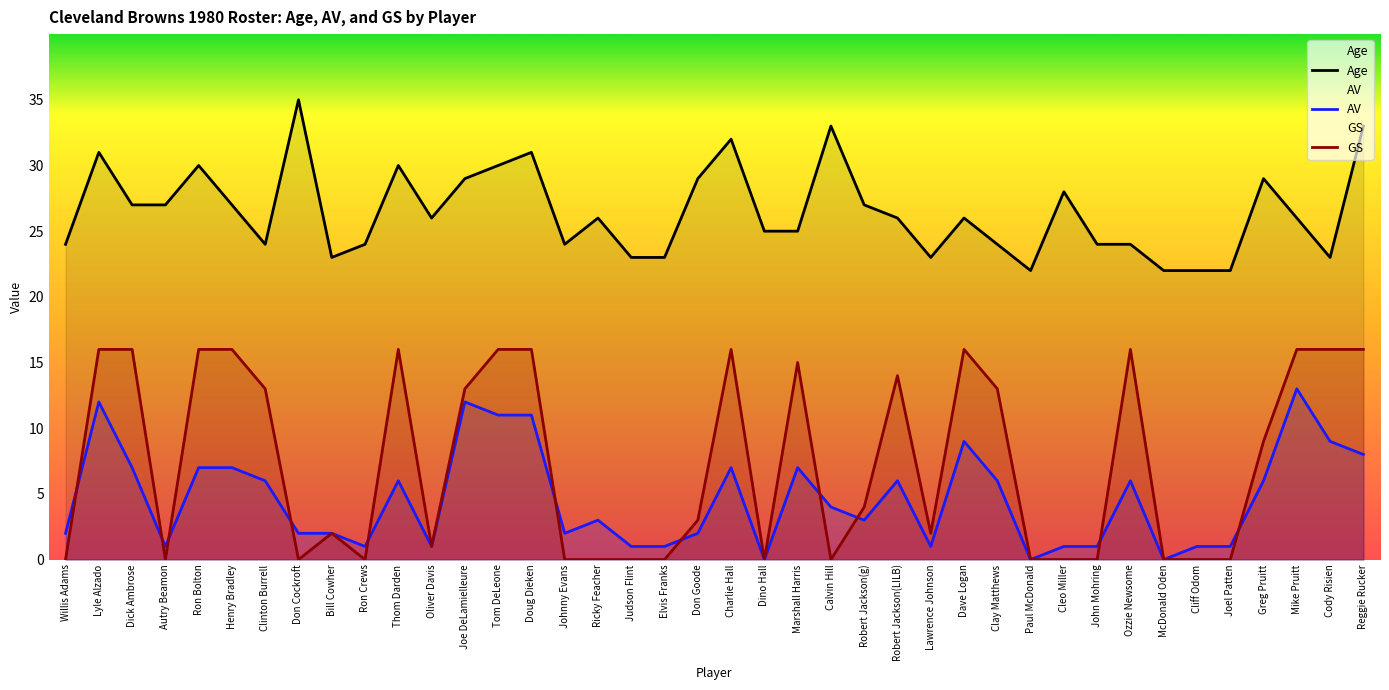

How many data points in AV are less than 4?

20